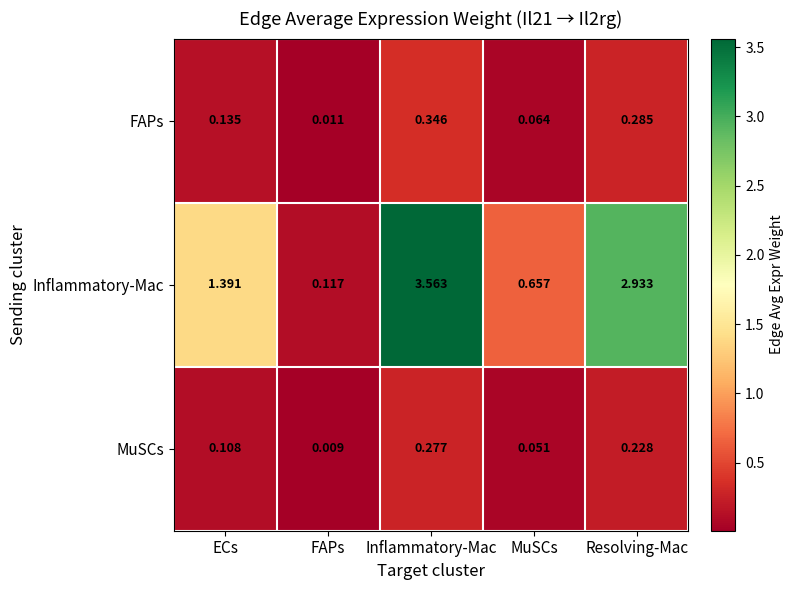

What is the spread (max minus min) of values at MuSCs?

0.6